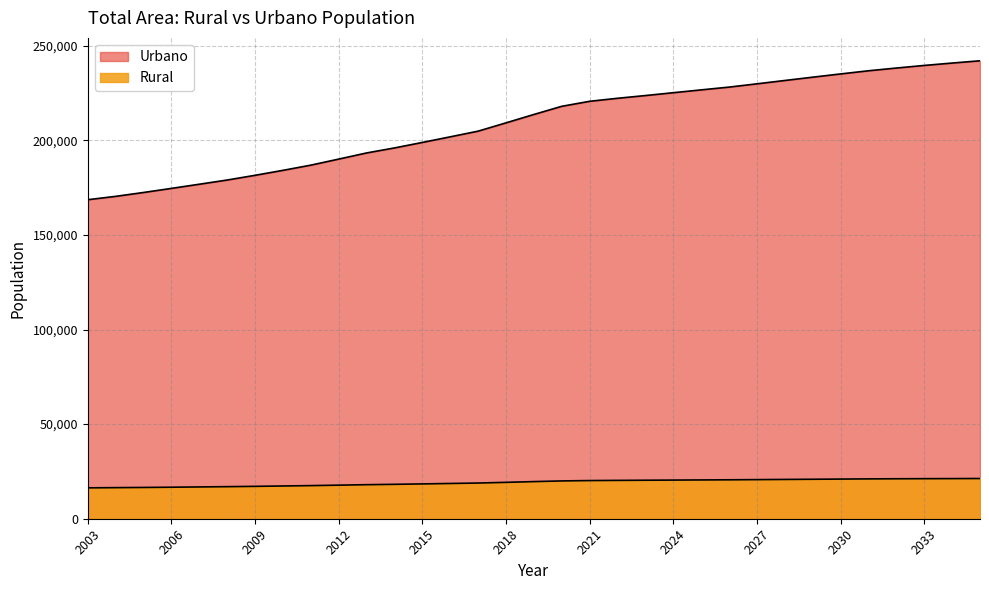

How many data points does each series have?

33